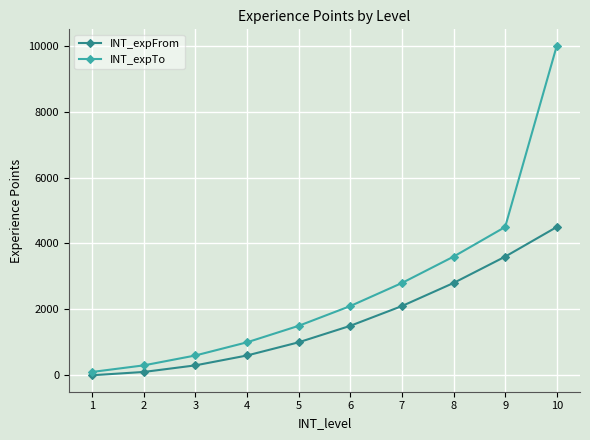

What is the spread (max minus min) of values at 5?

500